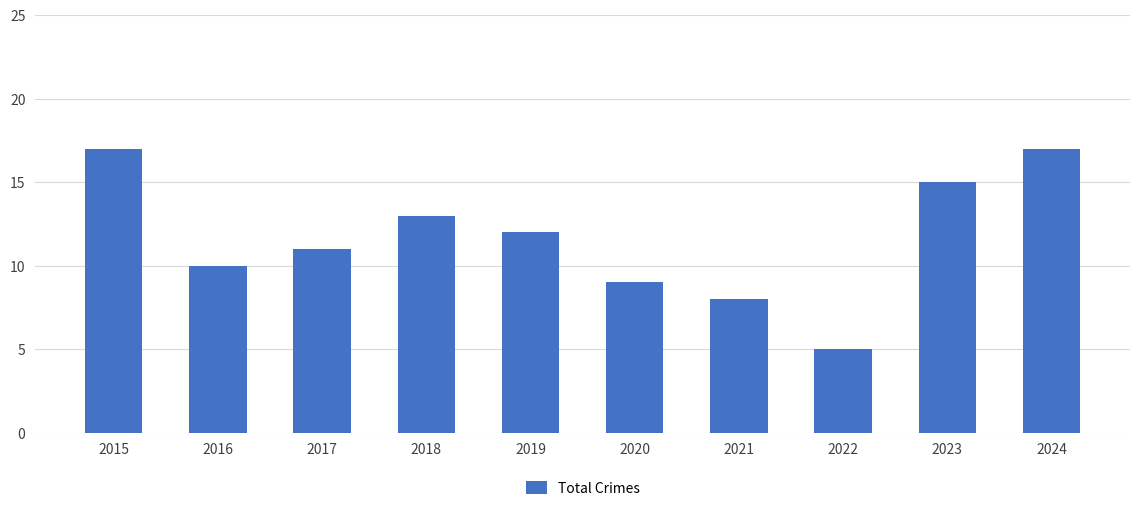

Reading left to right, transcribe all the data shown in this chart.

2015=17	2016=10	2017=11	2018=13	2019=12	2020=9	2021=8	2022=5	2023=15	2024=17